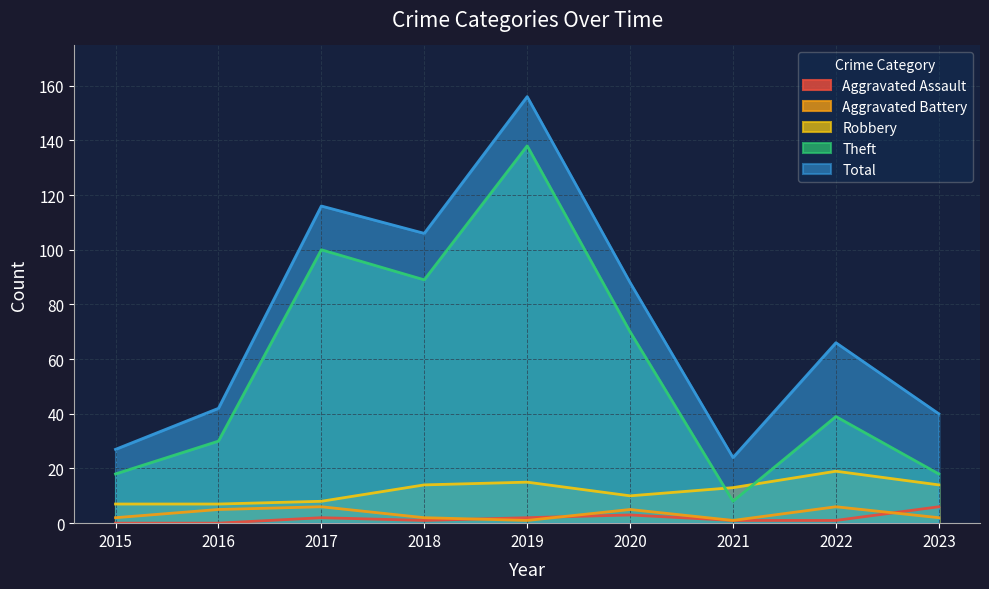

Between 2015 and 2016, which is larger?

2015